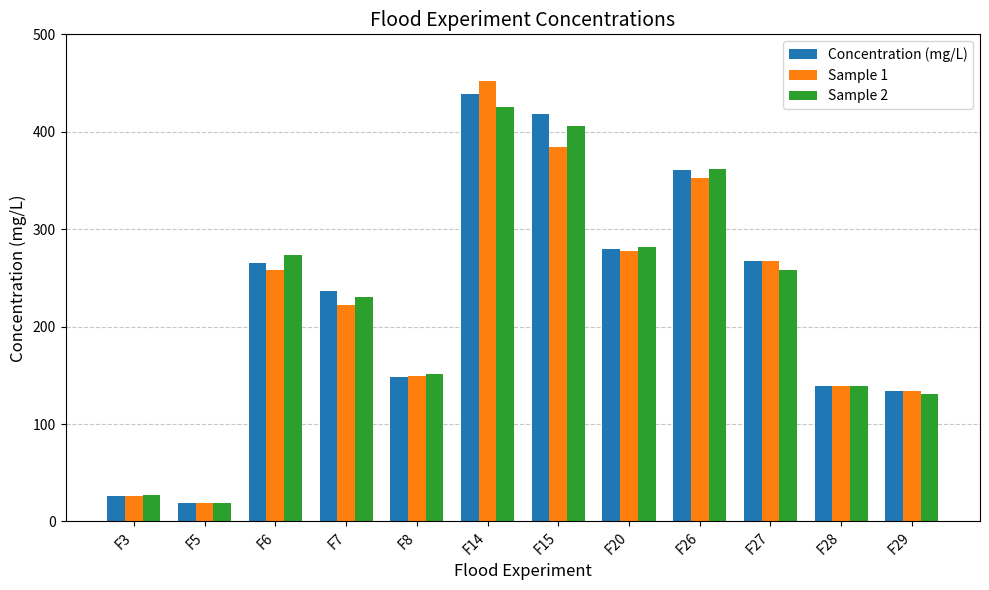

Which label corresponds to the largest value in the chart?

F14